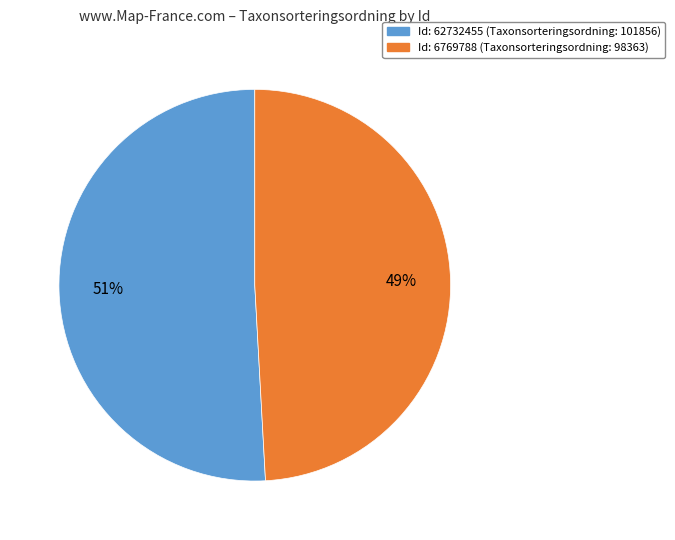

Is there a majority slice in this chart?

Yes